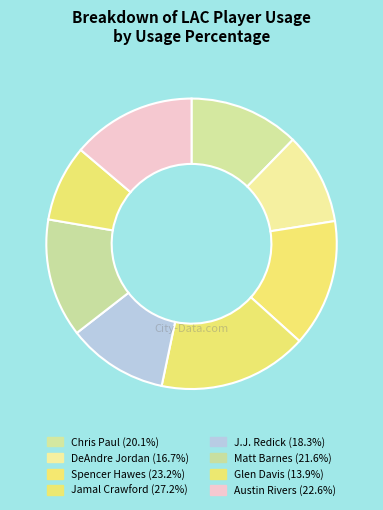

Between Spencer Hawes and Matt Barnes, which is larger?

Spencer Hawes